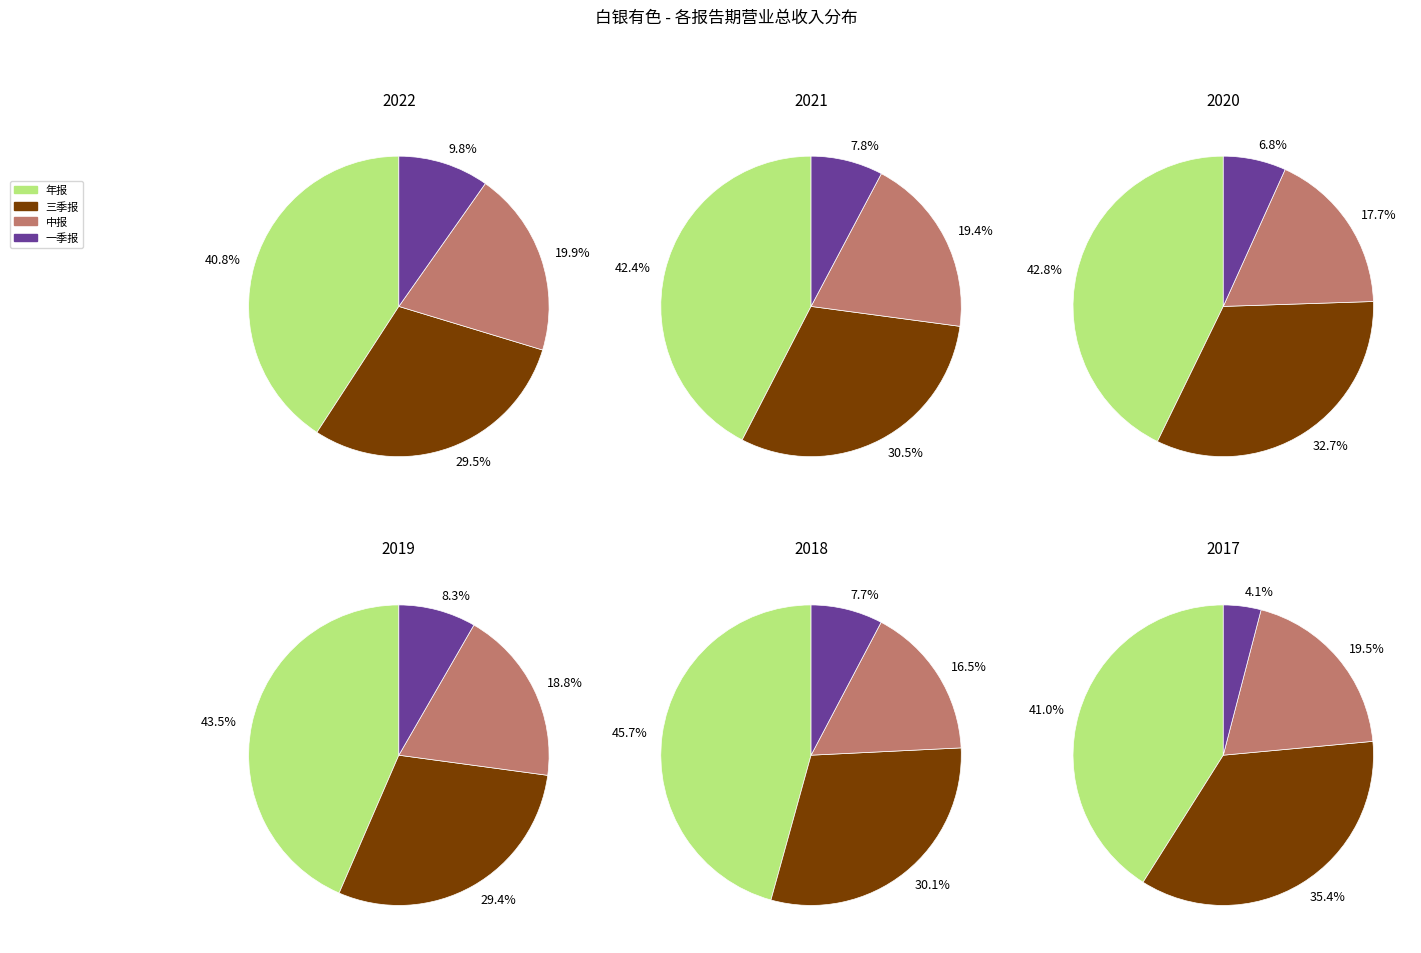

Do 2018 and 2022 together represent more than half of the pie?

No